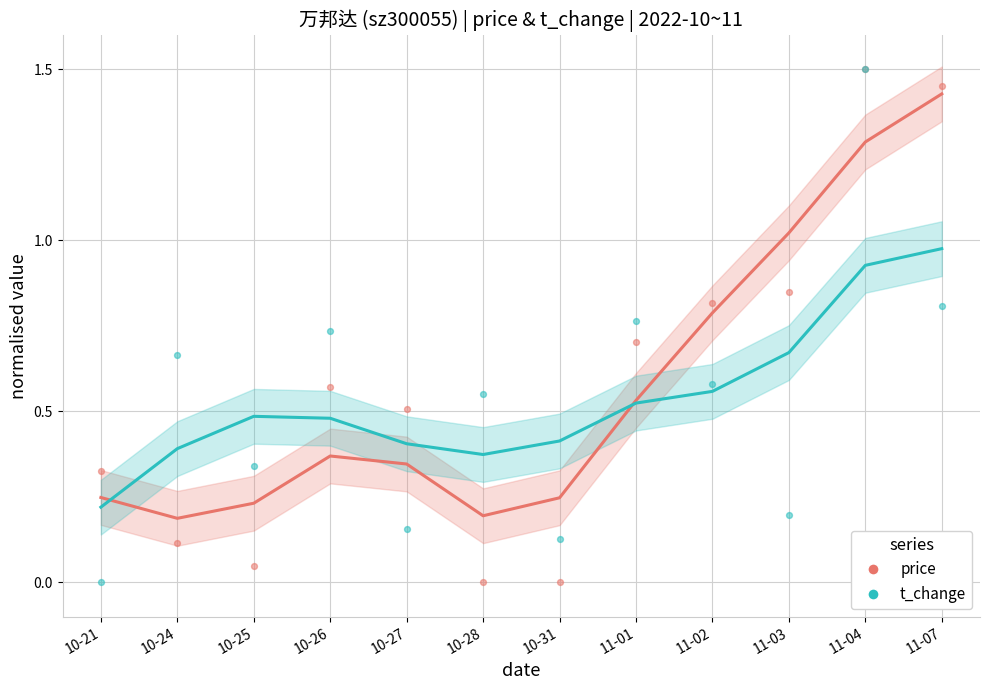

At which category is the sum across all series the highest?

11-07